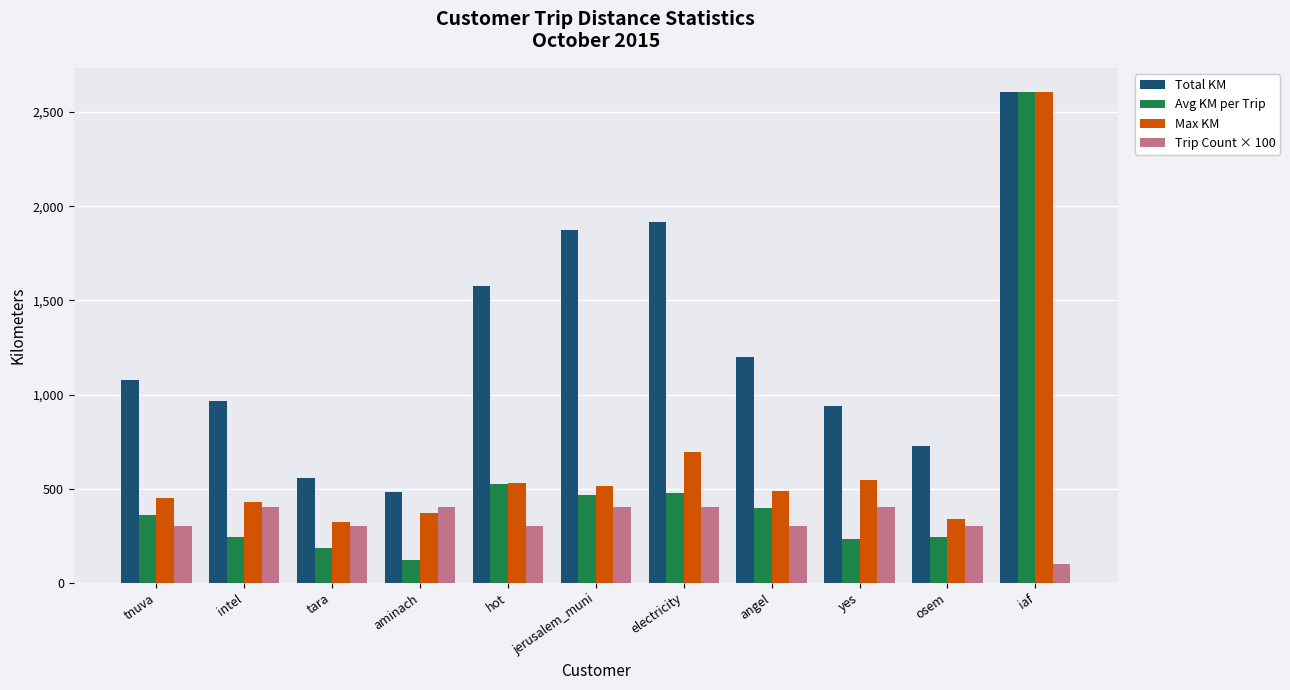

At which category does the chart reach its peak across all series?

iaf